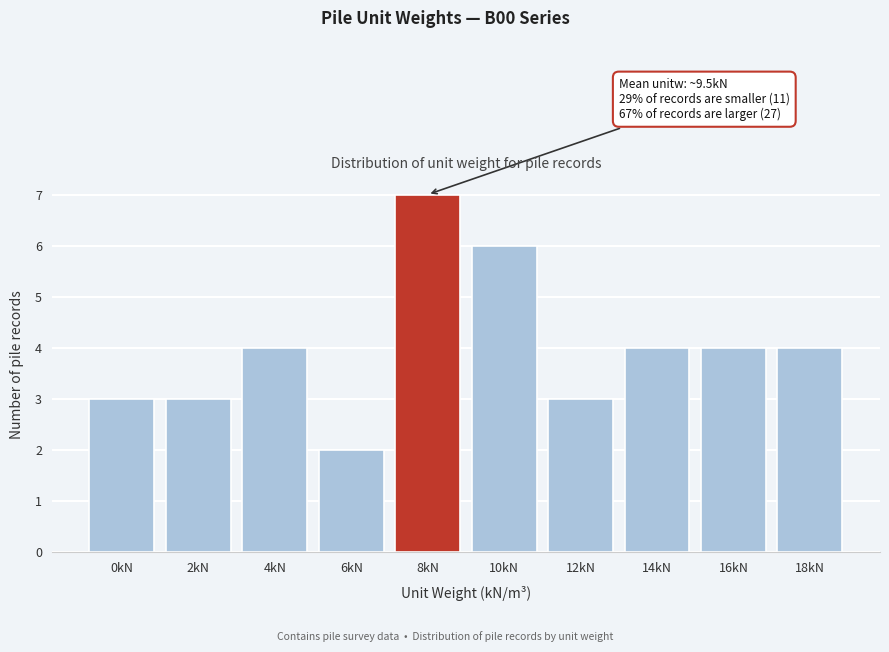

Reading left to right, transcribe all the data shown in this chart.

0kN=3	2kN=3	4kN=4	6kN=2	8kN=7	10kN=6	12kN=3	14kN=4	16kN=4	18kN=4